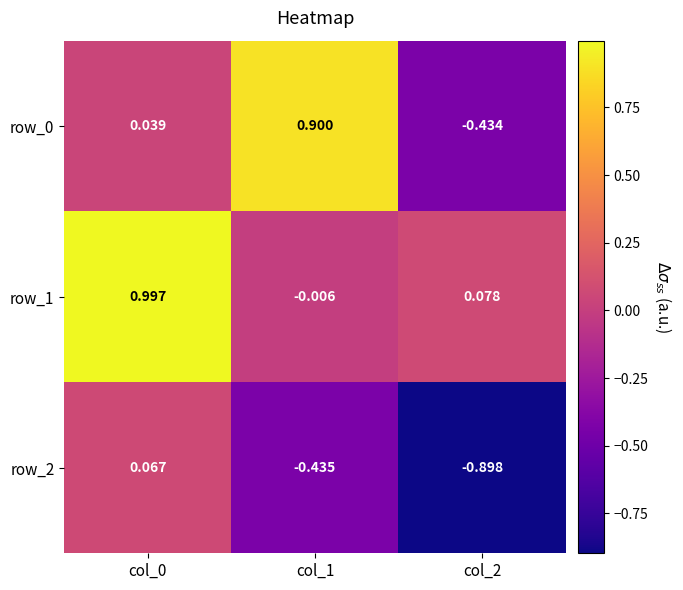

Is the value of row_2 at col_0 greater than the value of row_1 at col_1?

Yes